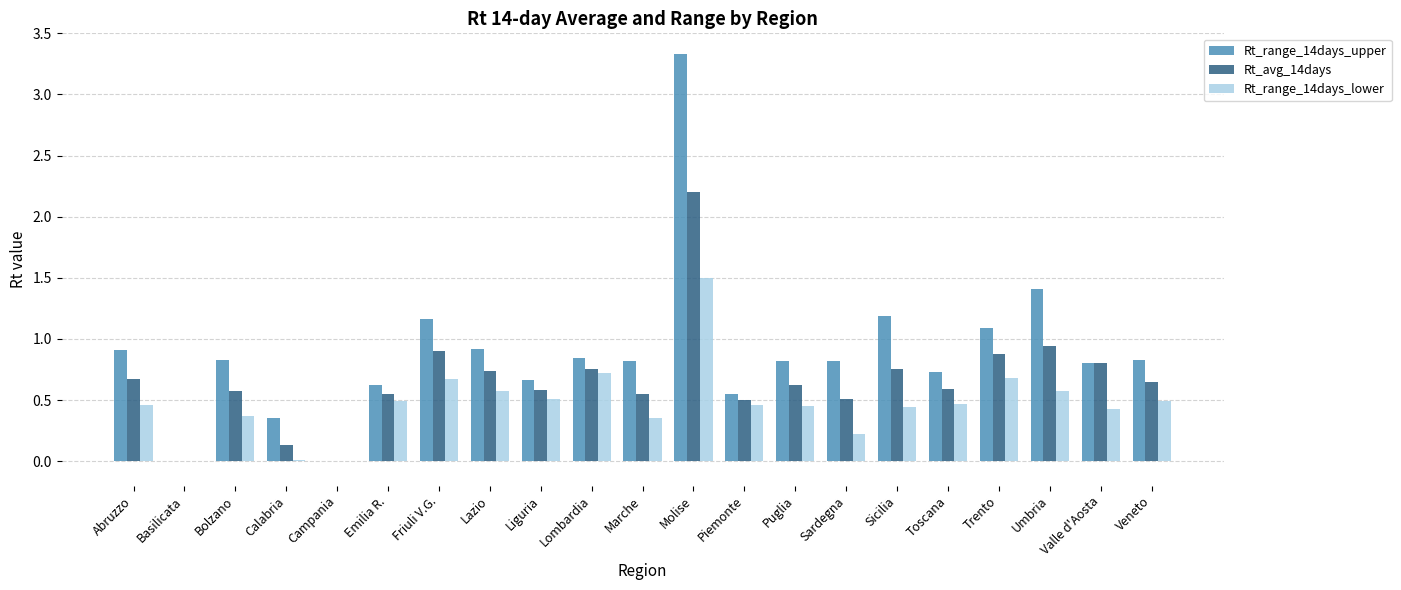

The Rt_range_14days_lower series shows 1.0 at Trento. True or false?

False